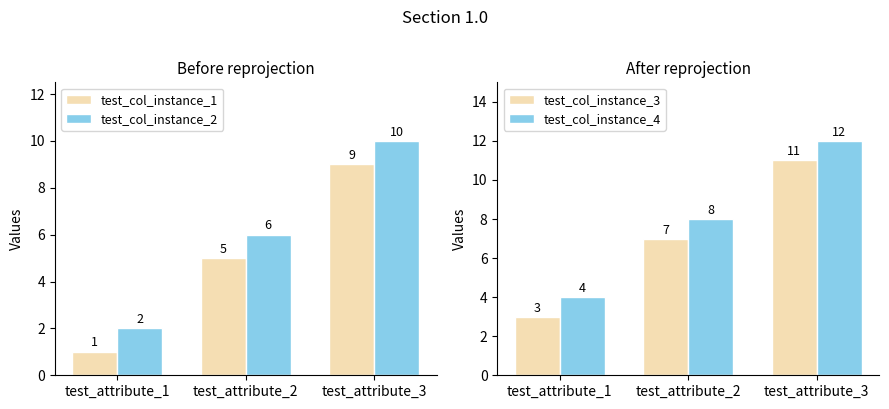

What is the average value of the test_col_instance_2 series?

6